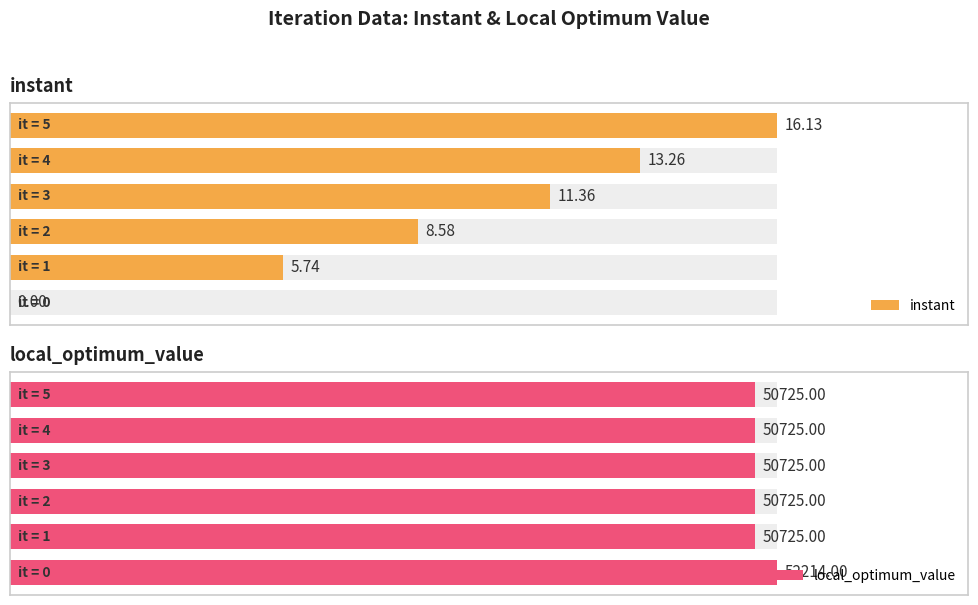

How many bars are there in total?

12